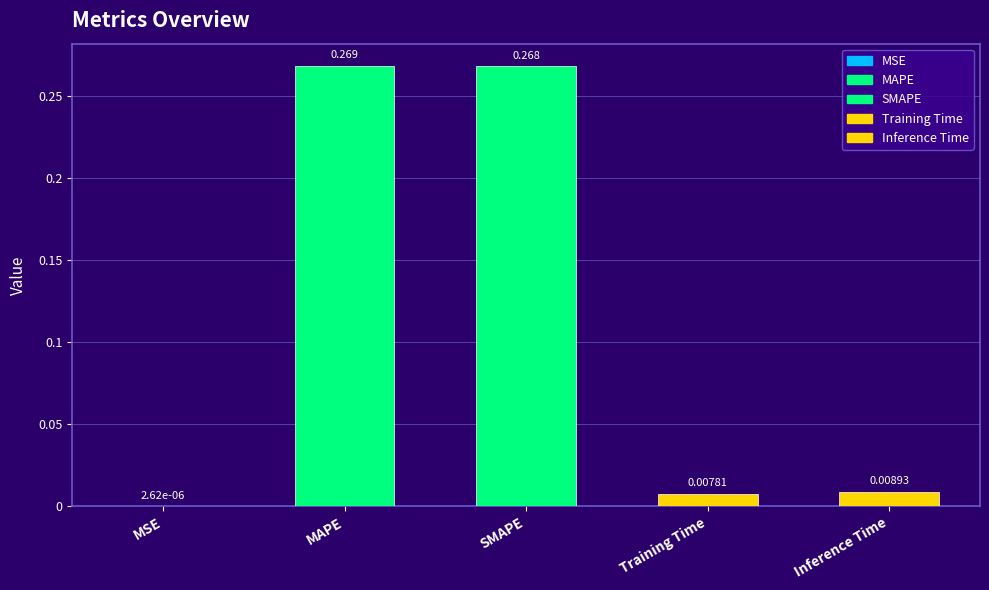

Which label corresponds to the largest value in the chart?

MAPE